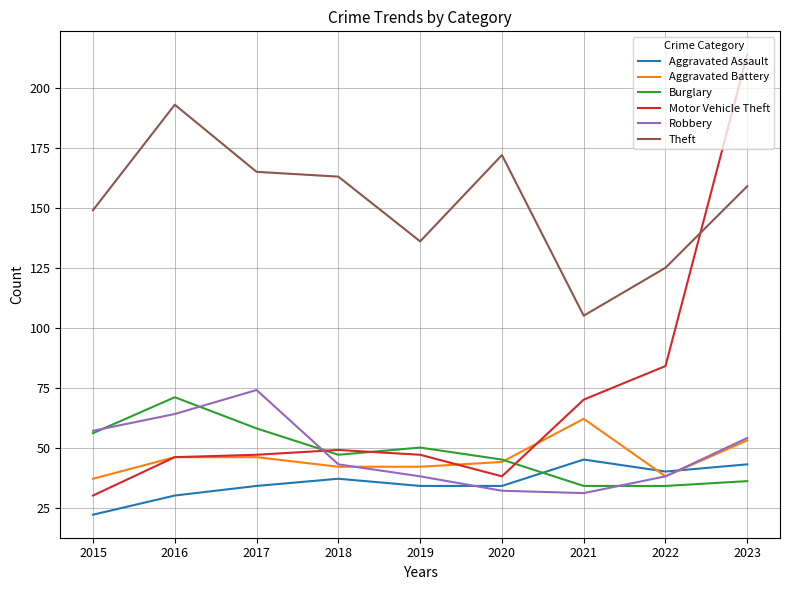

What is the approximate value of Aggravated Assault at 2023?

43